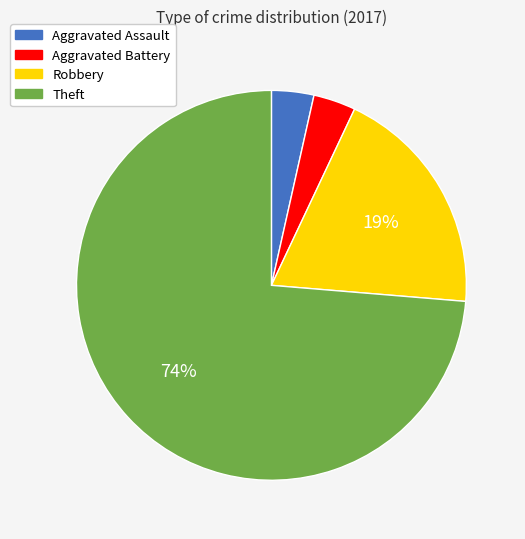

What is the largest slice in the pie chart?

Theft